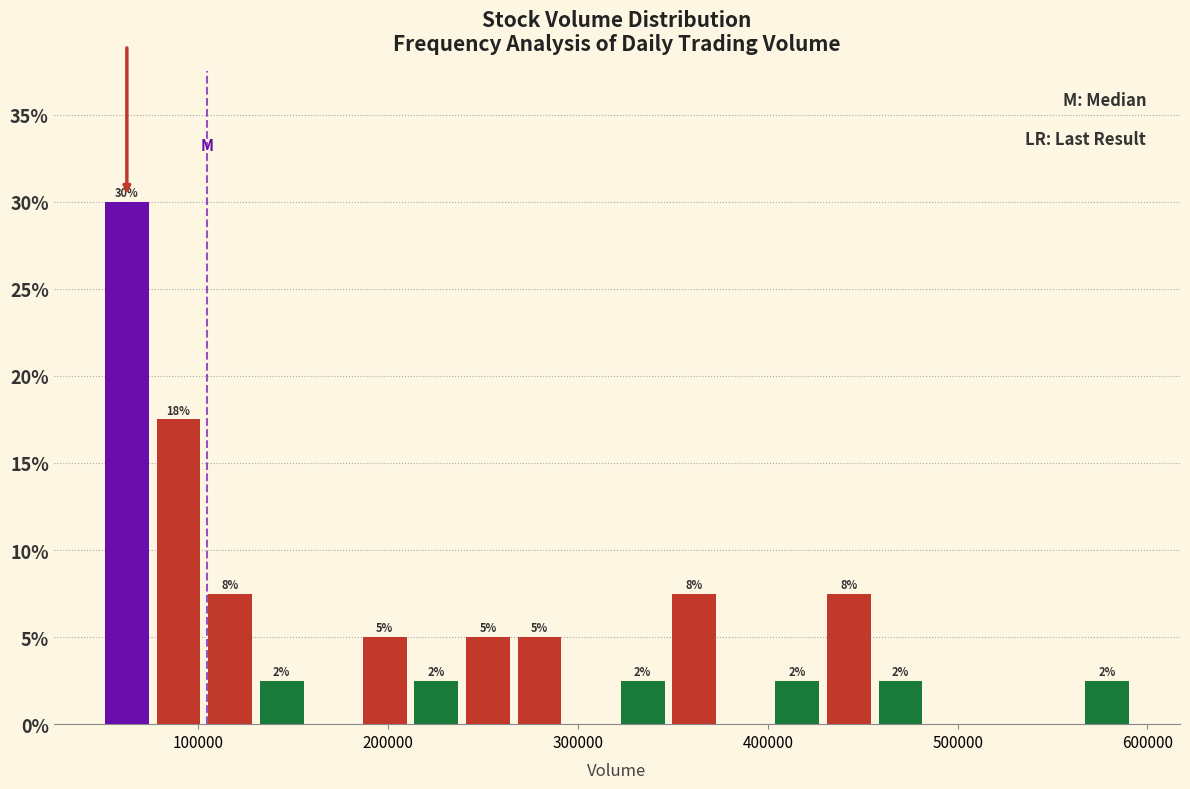

Around what value on the x-axis is the tallest bar? Give the approximate position of its centre, as read against the axis.

60000